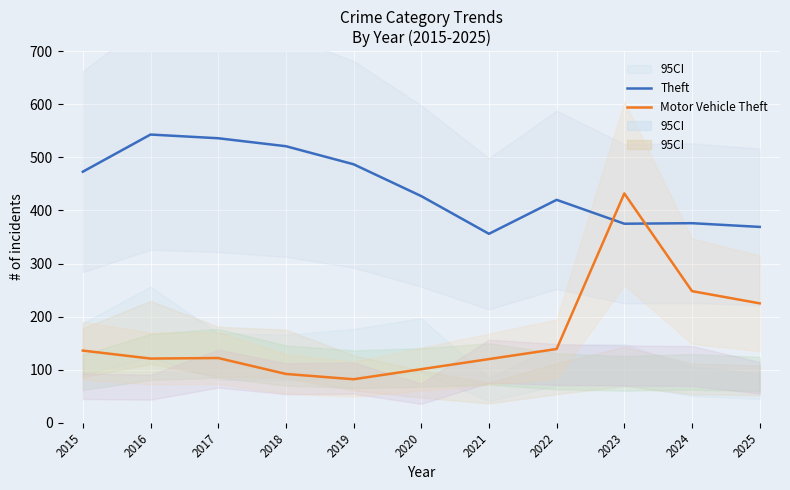

What is the sum of the Theft values at 2021 and 2016?

899